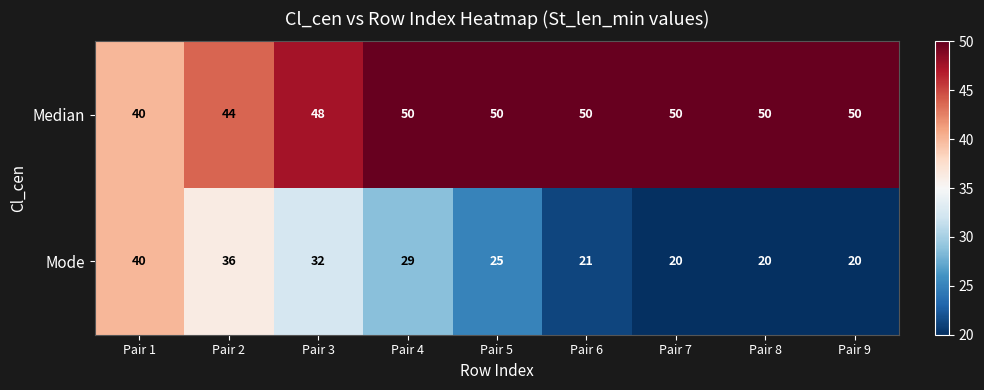

The Median series shows 50 at Pair 6. True or false?

True